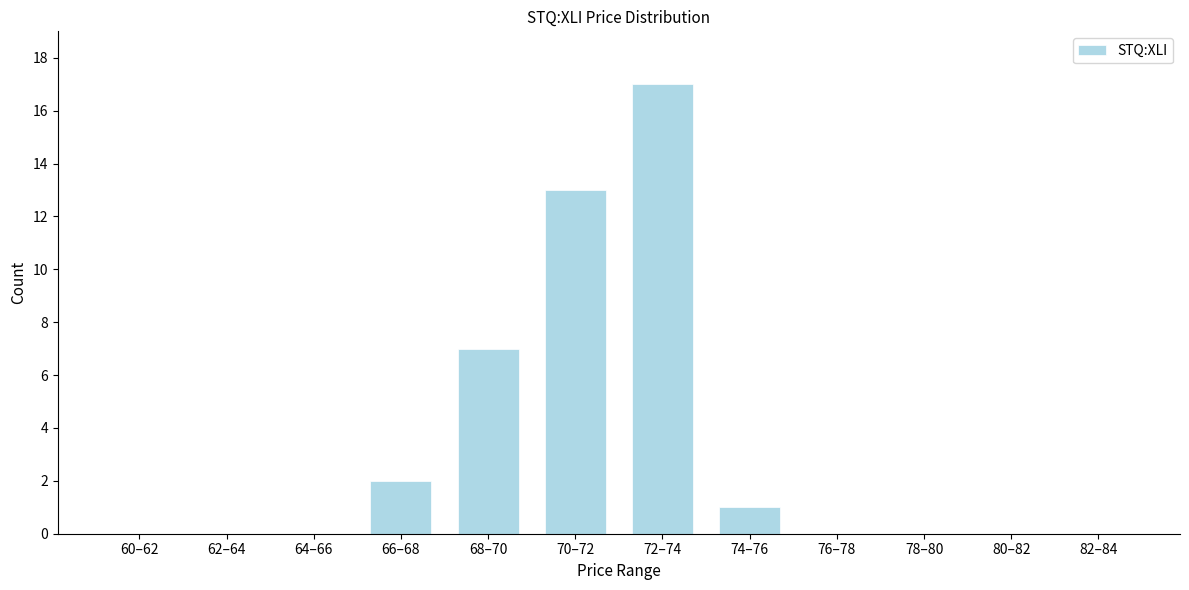

Reading left to right, list all the values displayed in this chart.

60–62=0	62–64=0	64–66=0	66–68=2	68–70=7	70–72=13	72–74=17	74–76=1	76–78=0	78–80=0	80–82=0	82–84=0